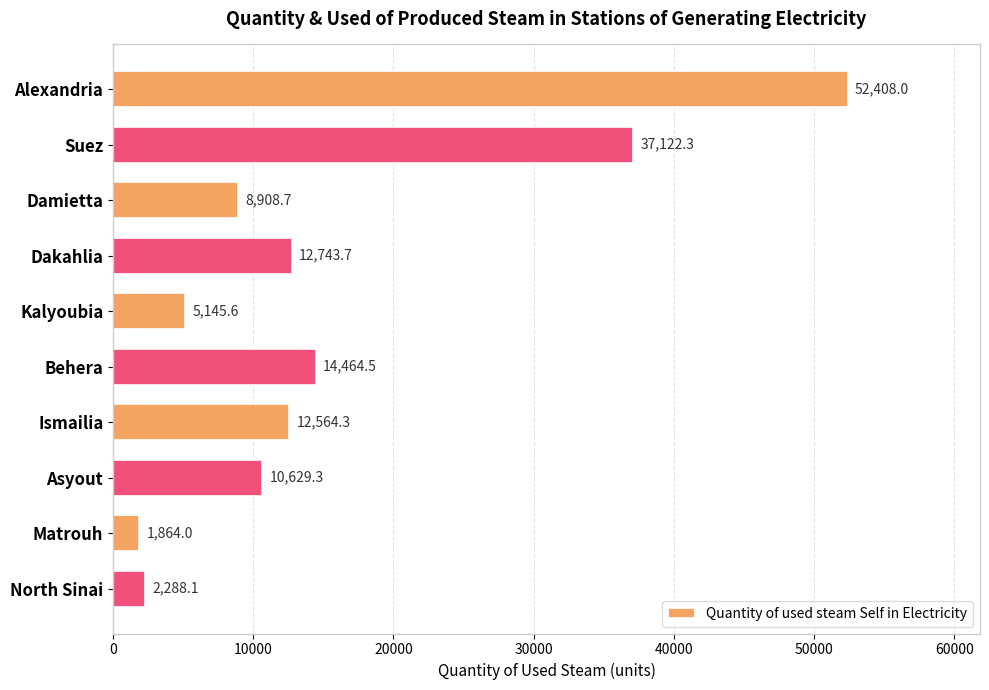

How many values are below 12564?

5